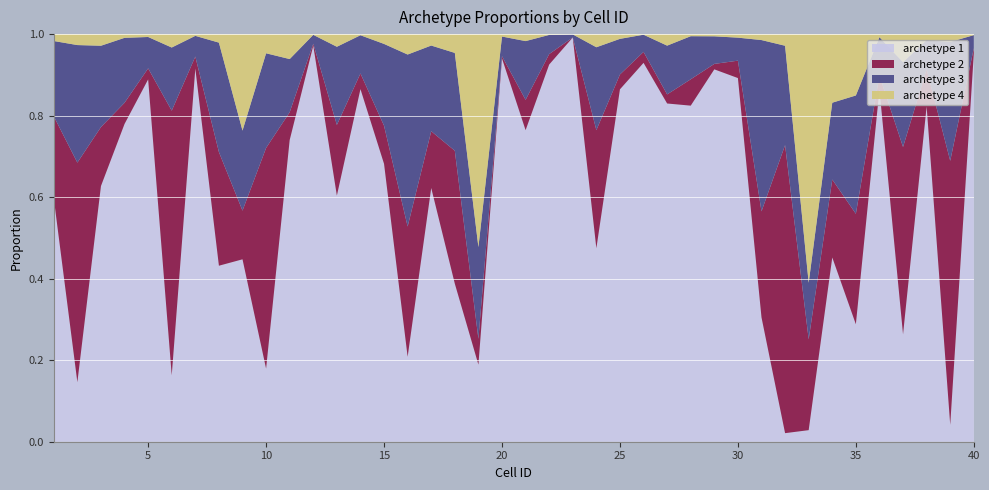

Reading left to right, extract all data points from this chart.

archetype 1: 1=0.6	2=0.1	3=0.6	4=0.8	5=0.9	6=0.2	7=0.9	8=0.4	9=0.4	10=0.2	11=0.7	12=1.0	13=0.6	14=0.9	15=0.7	16=0.2	17=0.6	18=0.4	19=0.2	20=0.9	21=0.8	22=0.9	23=1.0	24=0.5	25=0.9	26=0.9	27=0.8	28=0.8	29=0.9	30=0.9	31=0.3	32=0.0	33=0.0	34=0.5	35=0.3	36=0.9	37=0.3	38=0.8	39=0.0	40=1.0
archetype 2: 1=0.2	2=0.5	3=0.1	4=0.1	5=0.0	6=0.6	7=0.0	8=0.3	9=0.1	10=0.5	11=0.1	12=0.0	13=0.2	14=0.0	15=0.1	16=0.3	17=0.1	18=0.3	19=0.1	20=0.0	21=0.1	22=0.0	23=0.0	24=0.3	25=0.0	26=0.0	27=0.0	28=0.1	29=0.0	30=0.0	31=0.3	32=0.7	33=0.2	34=0.2	35=0.3	36=0.0	37=0.5	38=0.1	39=0.6	40=0.0
archetype 3: 1=0.2	2=0.3	3=0.2	4=0.2	5=0.1	6=0.2	7=0.1	8=0.3	9=0.2	10=0.2	11=0.1	12=0.0	13=0.2	14=0.1	15=0.2	16=0.4	17=0.2	18=0.2	19=0.2	20=0.0	21=0.1	22=0.0	23=0.0	24=0.2	25=0.1	26=0.0	27=0.1	28=0.1	29=0.1	30=0.1	31=0.4	32=0.2	33=0.1	34=0.2	35=0.3	36=0.1	37=0.2	38=0.1	39=0.3	40=0.0
archetype 4: 1=0.0	2=0.0	3=0.0	4=0.0	5=0.0	6=0.0	7=0.0	8=0.0	9=0.2	10=0.0	11=0.1	12=0.0	13=0.0	14=0.0	15=0.0	16=0.1	17=0.0	18=0.0	19=0.5	20=0.0	21=0.0	22=0.0	23=0.0	24=0.0	25=0.0	26=0.0	27=0.0	28=0.0	29=0.0	30=0.0	31=0.0	32=0.0	33=0.6	34=0.2	35=0.2	36=0.0	37=0.1	38=0.0	39=0.0	40=0.0